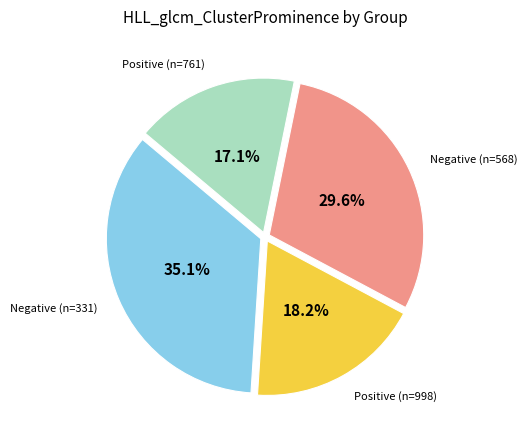

Is it true that Positive (n=761) is 8% of the pie?

False